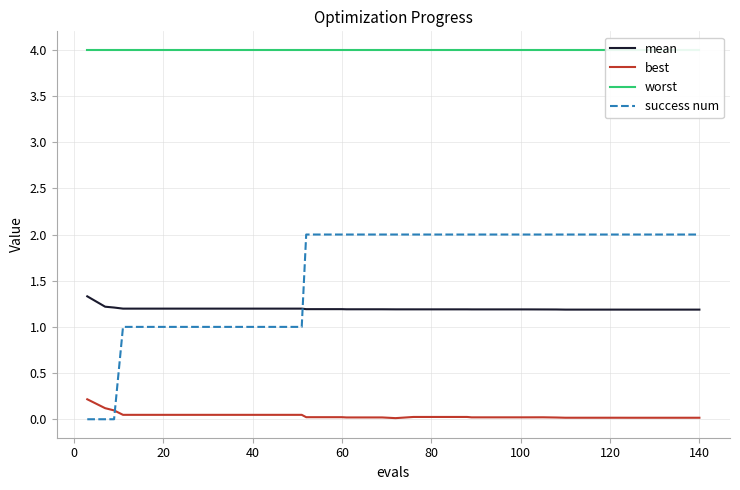

How many intersections are there between mean and success num?

1